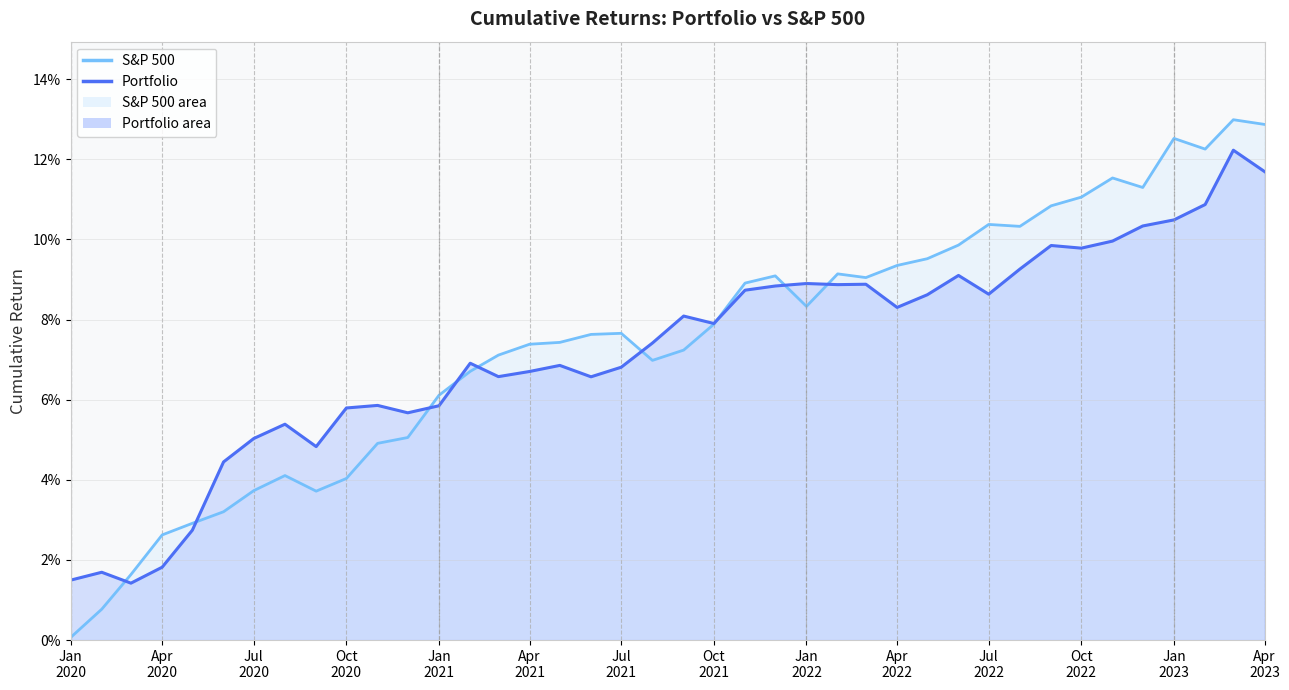

What is the difference between the maximum and minimum values in the Portfolio (line) series?

0.1